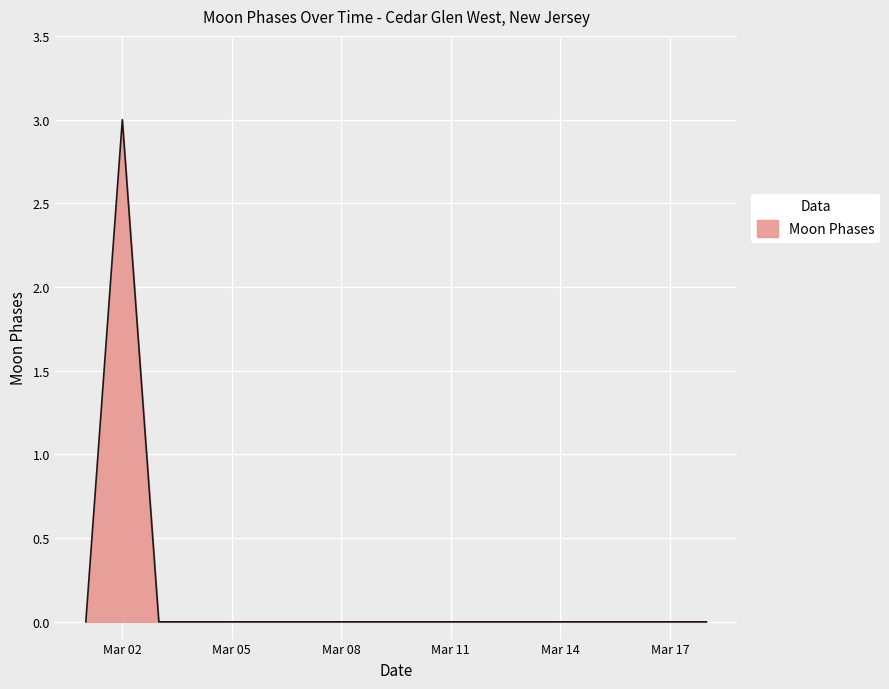

What is the greatest value displayed?

3